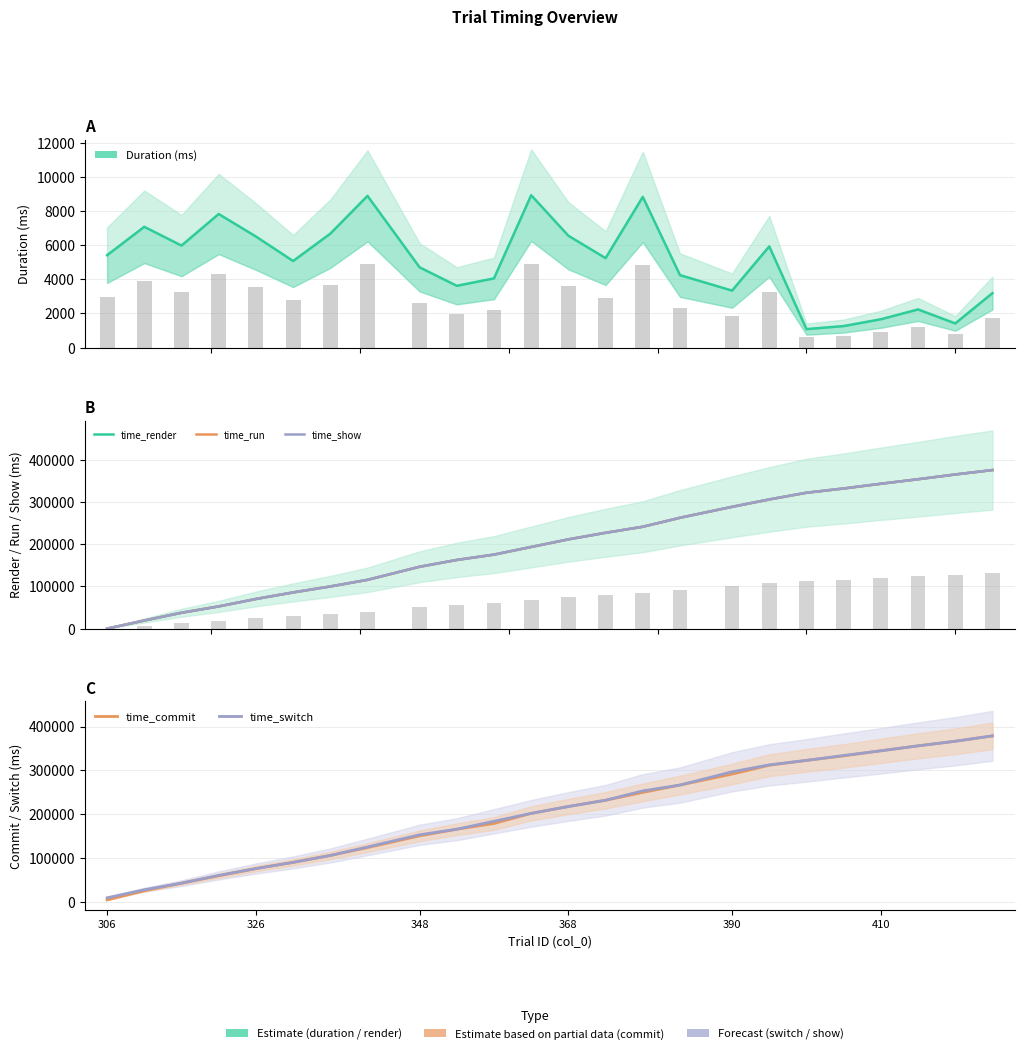

What is the maximum value shown in the chart?

378698.1